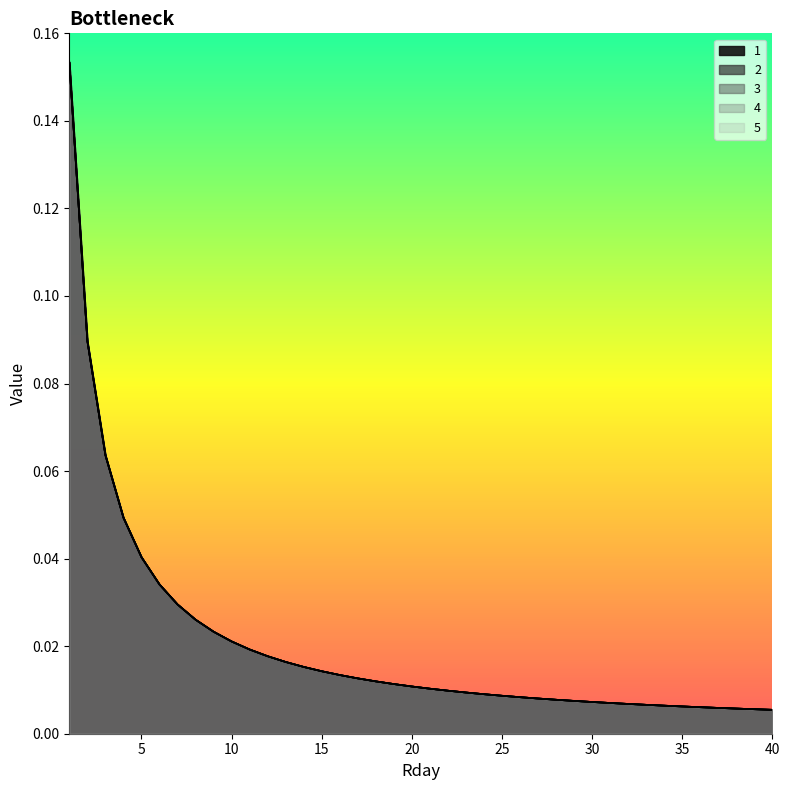

At which label is 4 closest to 0?

40